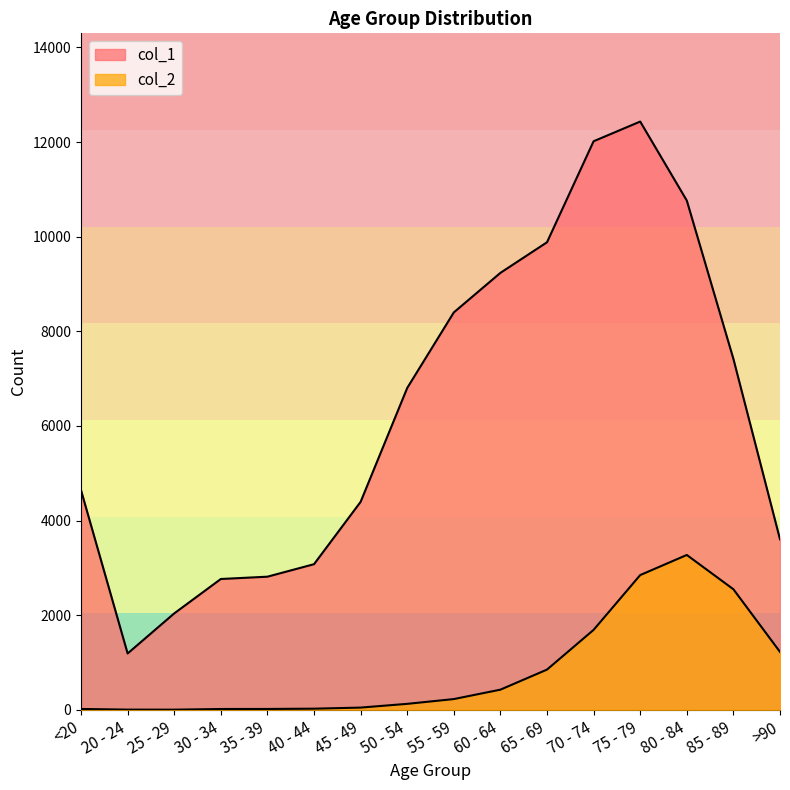

What is the maximum value for col_2?

3273